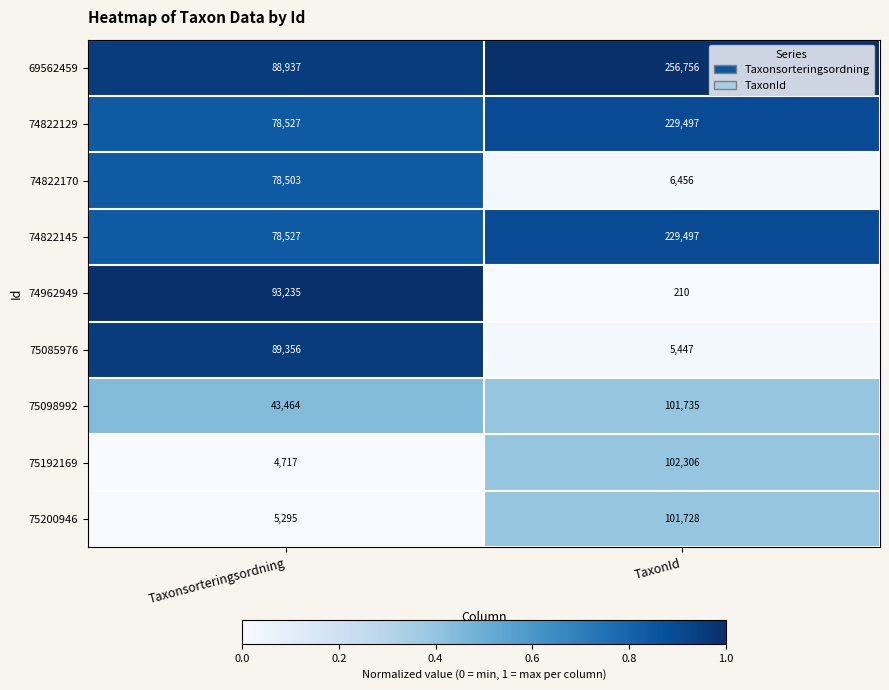

Which label corresponds to the largest value in the chart?

TaxonId